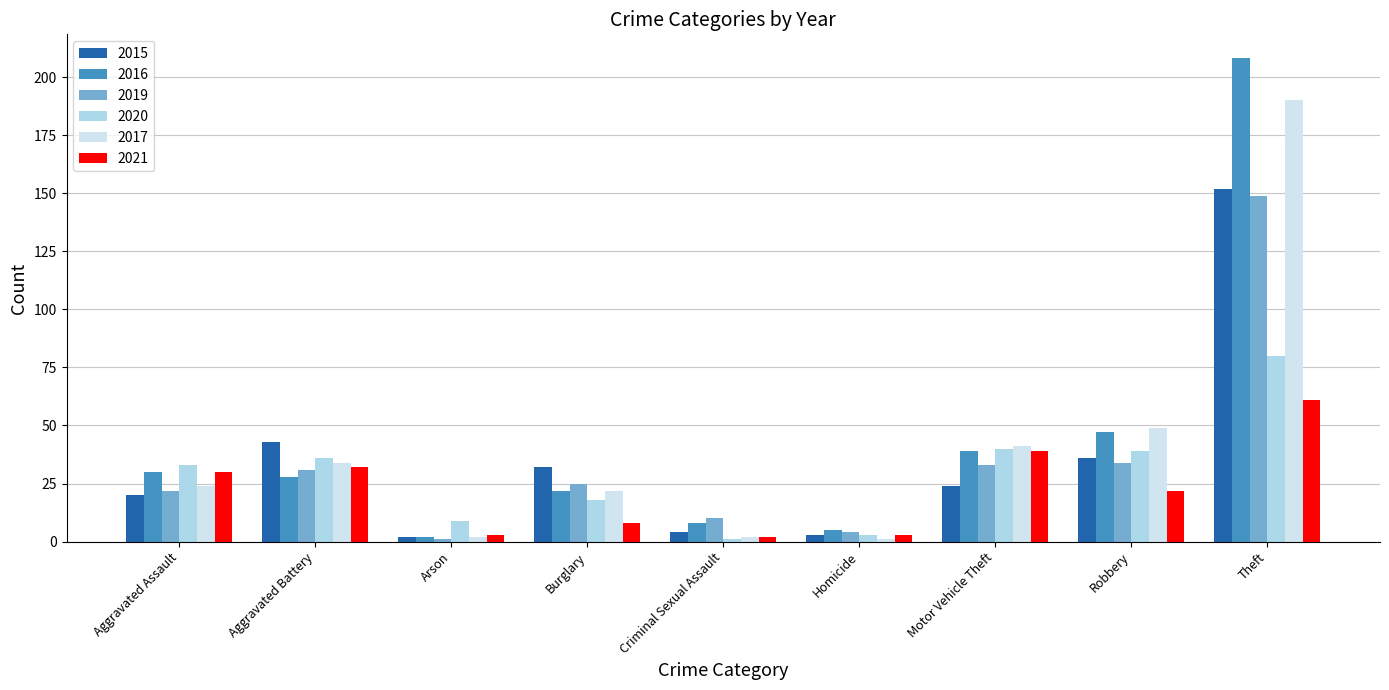

What position from the left is Theft?

9